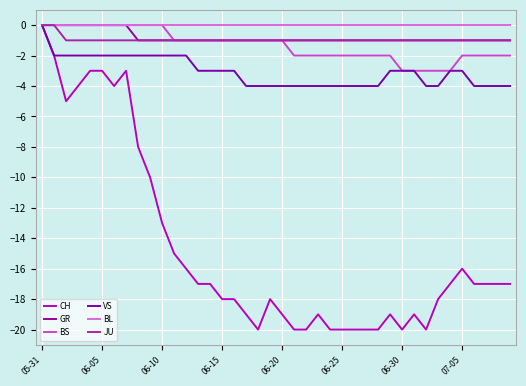

Does the chart have visible grid lines?

Yes